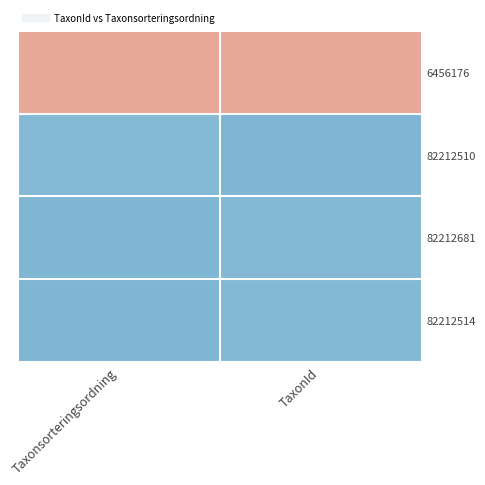

At which category does the chart reach its peak across all series?

Taxonsorteringsordning